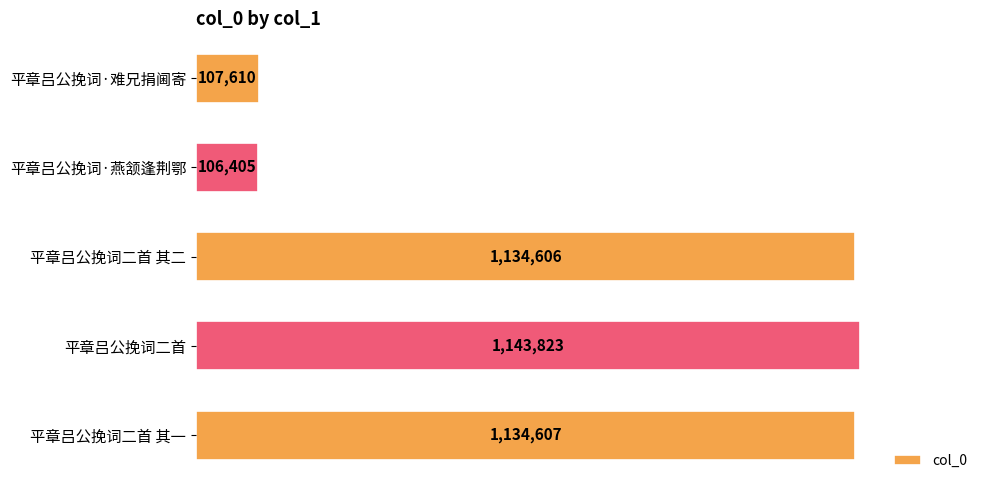

List the labels in order of value, largest first.

平章吕公挽词二首, 平章吕公挽词二首 其一, 平章吕公挽词二首 其二, 平章吕公挽词·难兄捐阃寄, 平章吕公挽词·燕颔逢荆鄂